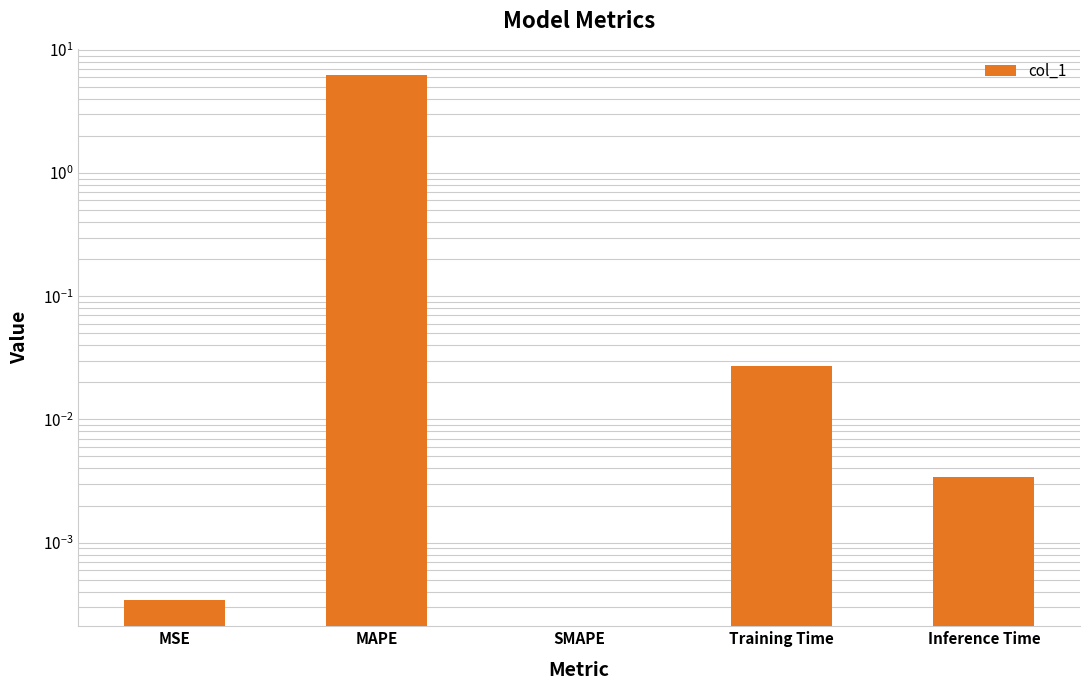

How many values exceed 0?

4